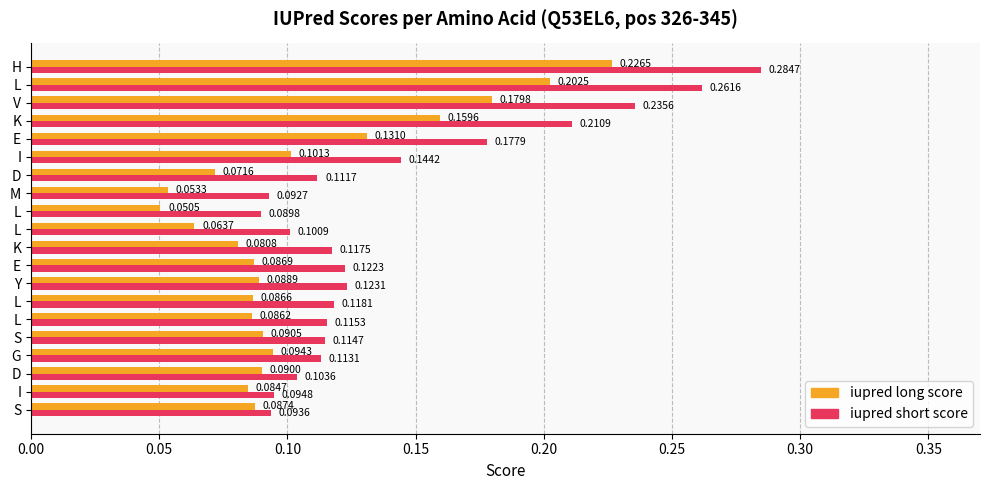

Reading right to left, transcribe all the data shown in this chart.

iupred long score: 0.1	0.1	0.1	0.1	0.1	0.1	0.1	0.1	0.1	0.1	0.1	0.1	0.1	0.1	0.1	0.1	0.2	0.2	0.2	0.2
iupred short score: 0.1	0.1	0.1	0.1	0.1	0.1	0.1	0.1	0.1	0.1	0.1	0.1	0.1	0.1	0.1	0.2	0.2	0.2	0.3	0.3